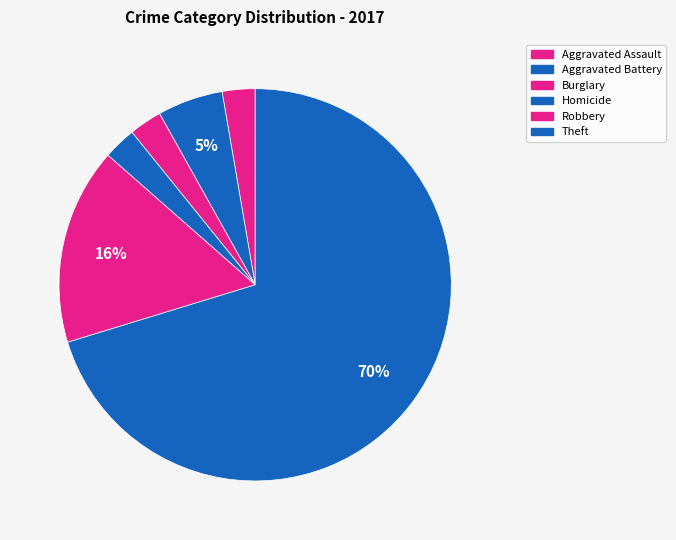

To the nearest percent, what percentage of the pie is Theft?

70%